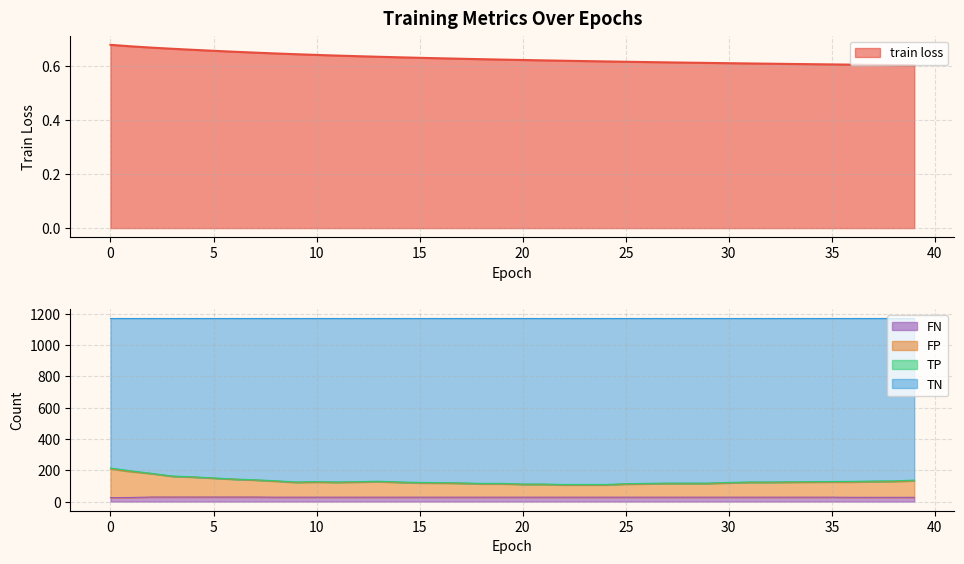

The value of train loss at 30 is 0.4. True or false?

False